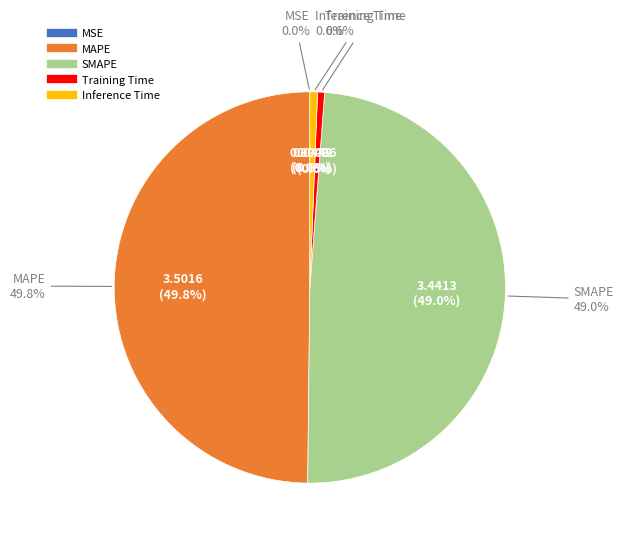

Rank the categories by value from highest to lowest.

MAPE, SMAPE, Inference Time, Training Time, MSE